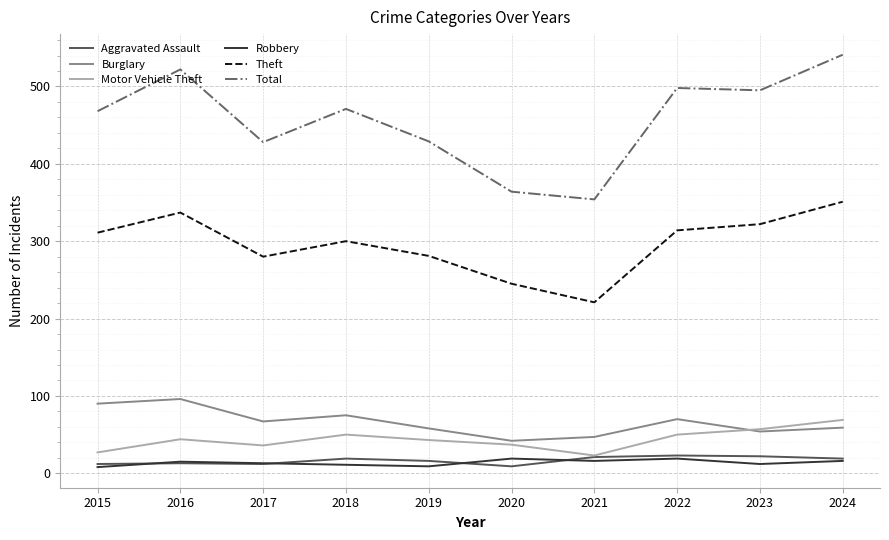

The value of Aggravated Assault at 2018 is 19. True or false?

True